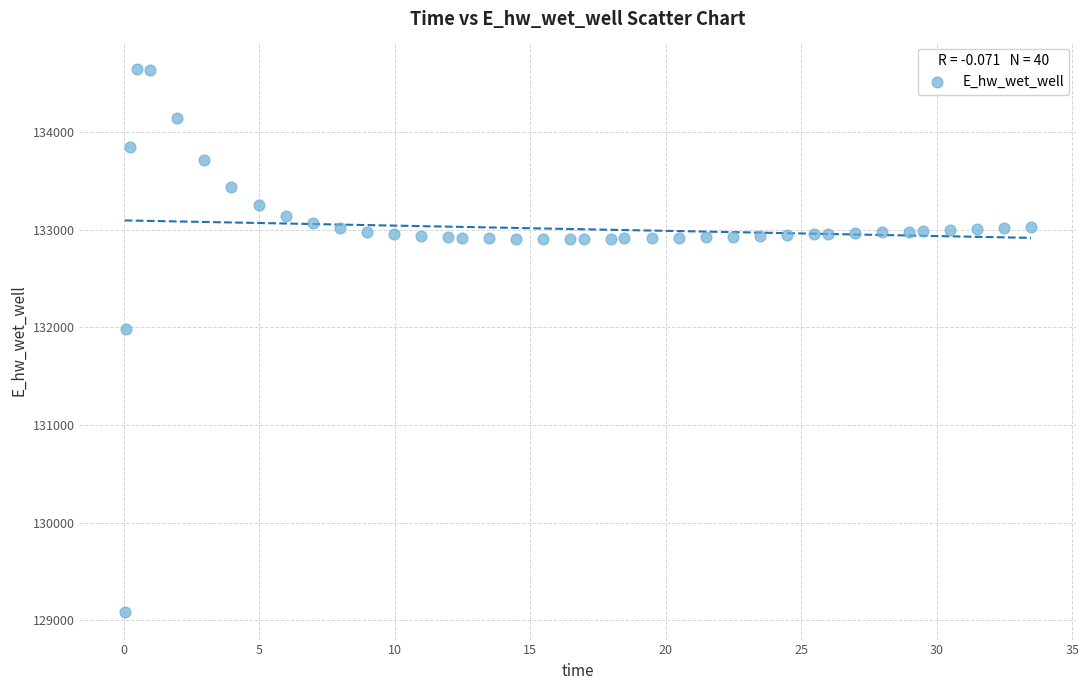

What is the range of Y values (max minus min)?

5571.9